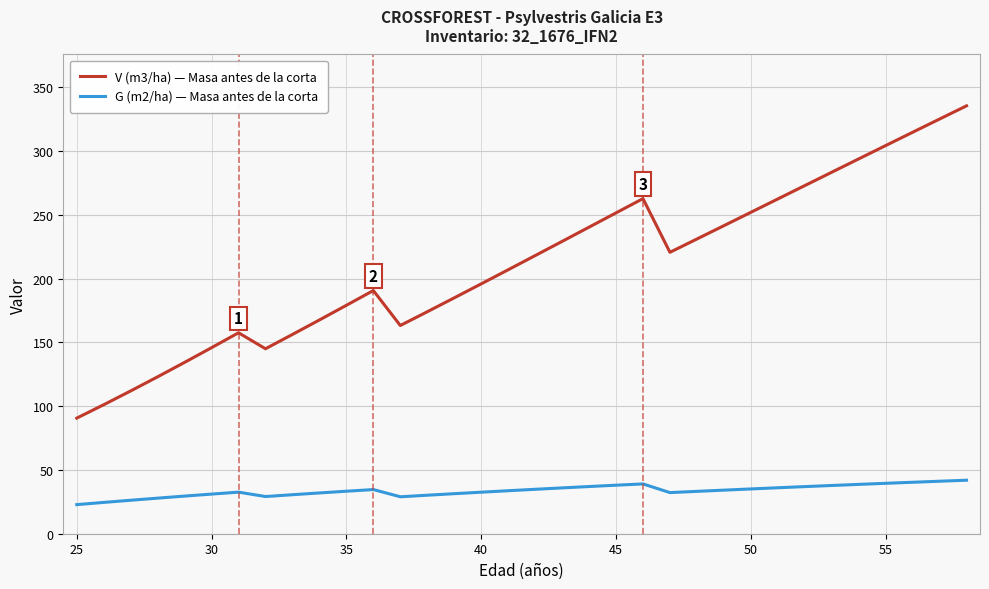

What is the minimum value for G (m2/ha) — Masa antes de la corta?

22.8